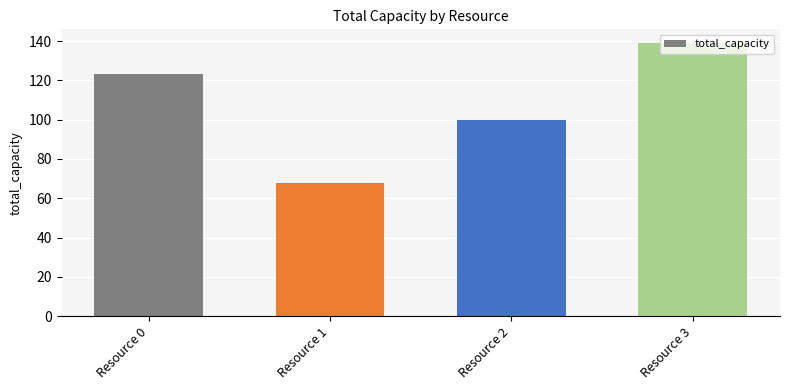

Between Resource 3 and Resource 2, which is larger?

Resource 3